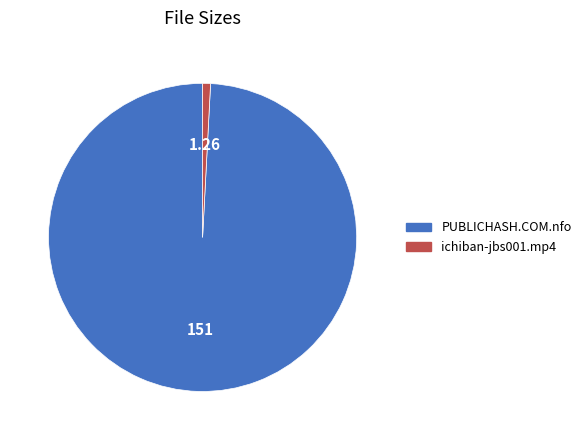

What is the largest slice in the pie chart?

PUBLICHASH.COM.nfo